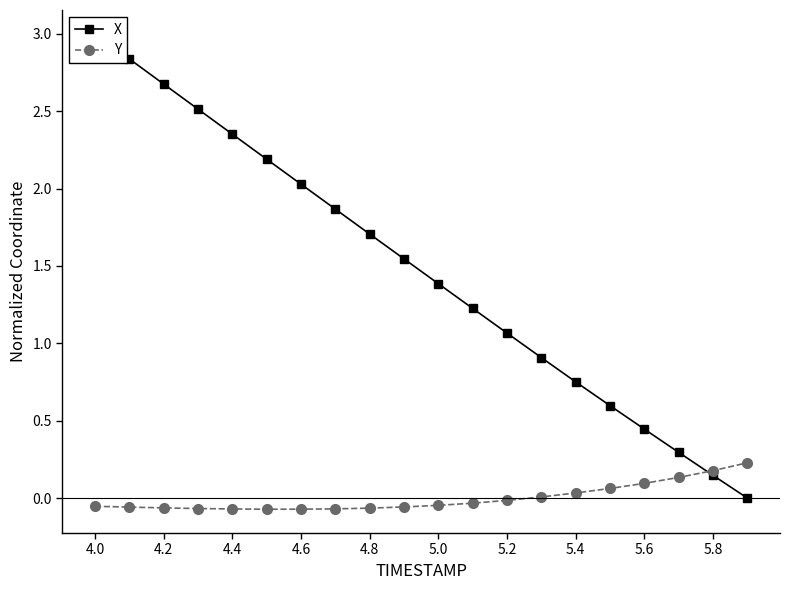

Reading left to right, list all the values displayed in this chart.

X: 3.0	2.8	2.7	2.5	2.4	2.2	2.0	1.9	1.7	1.5	1.4	1.2	1.1	0.9	0.8	0.6	0.4	0.3	0.1	0.0
Y: -0.1	-0.1	-0.1	-0.1	-0.1	-0.1	-0.1	-0.1	-0.1	-0.1	-0.0	-0.0	-0.0	0.0	0.0	0.1	0.1	0.1	0.2	0.2